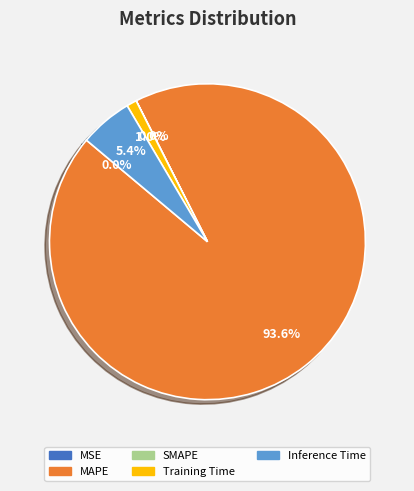

Which category has the biggest portion of the pie?

MAPE